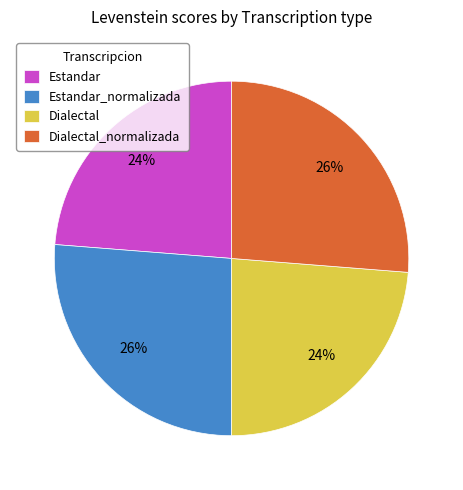

Is it true that Dialectal is 24% of the pie?

True